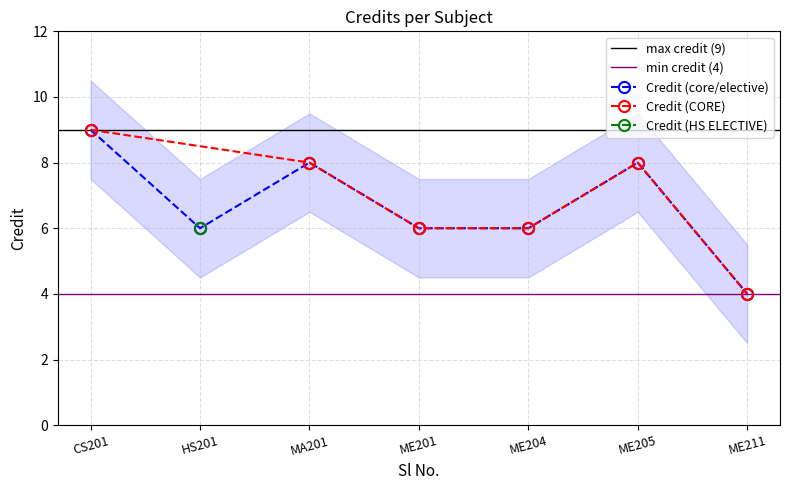

What is the average value?

7